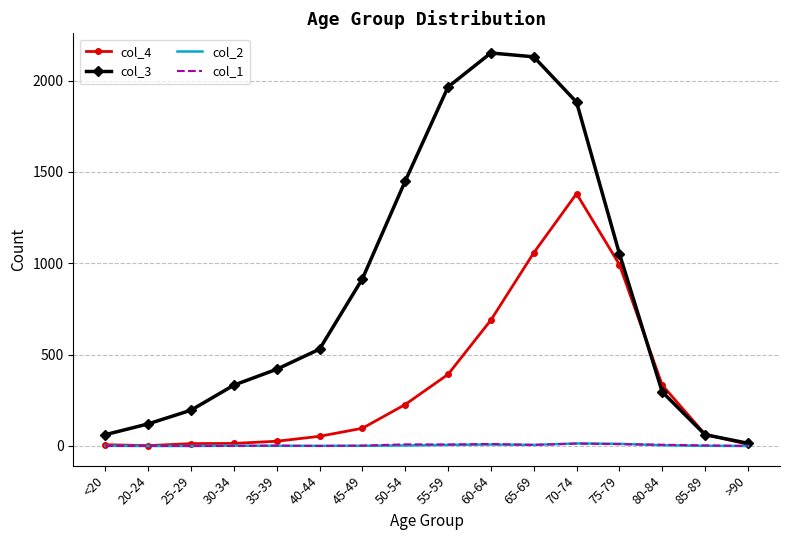

Which series has the largest range (max minus min)?

col_3